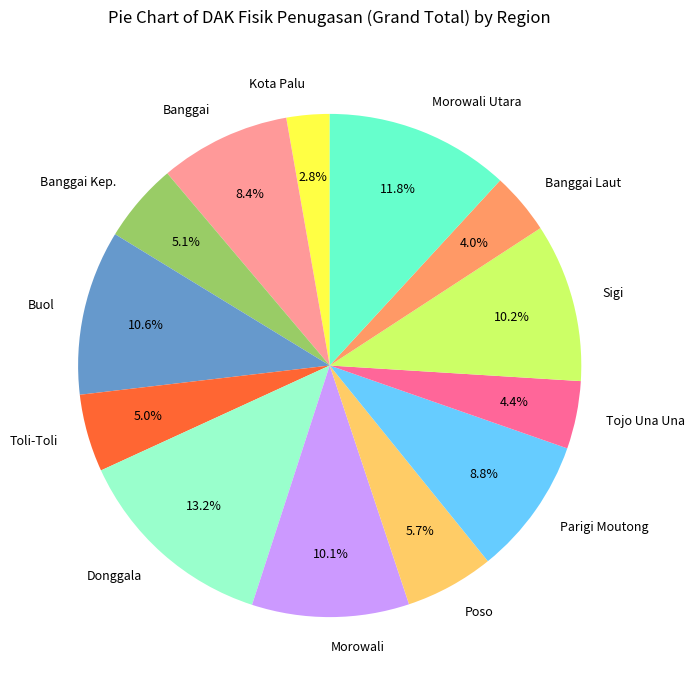

What is the ratio of the value at Banggai to the value at Banggai Laut?

2.1